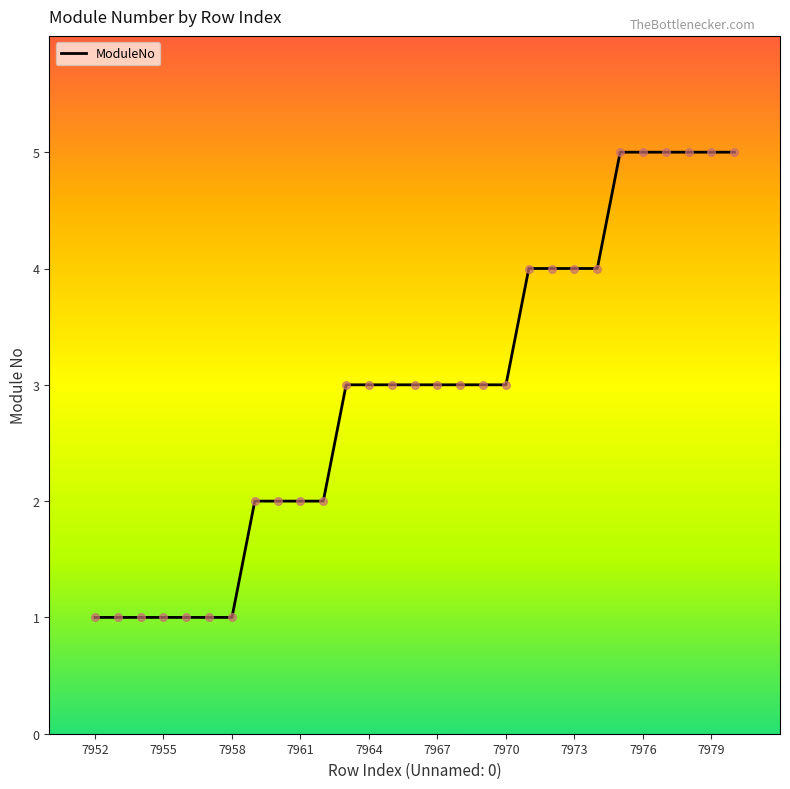

What is the difference between the maximum and minimum values?

4